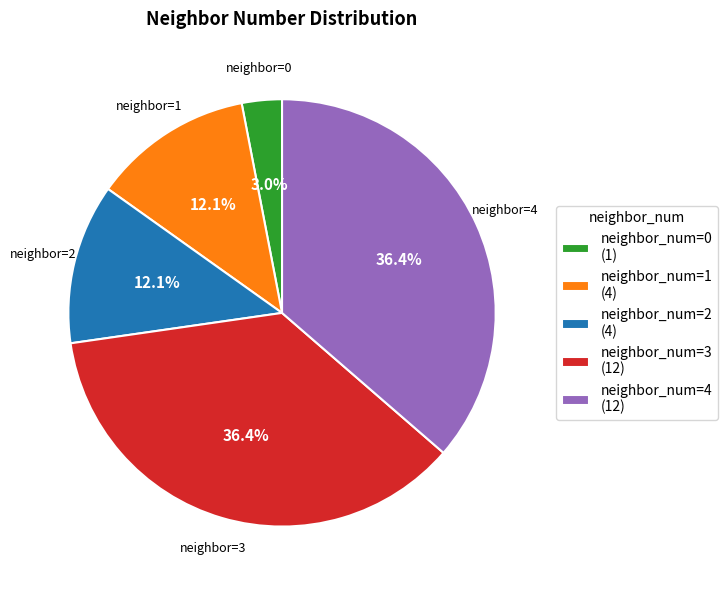

Which has a higher value, neighbor_num=3 (12) or neighbor_num=0 (1)?

neighbor_num=3 (12)